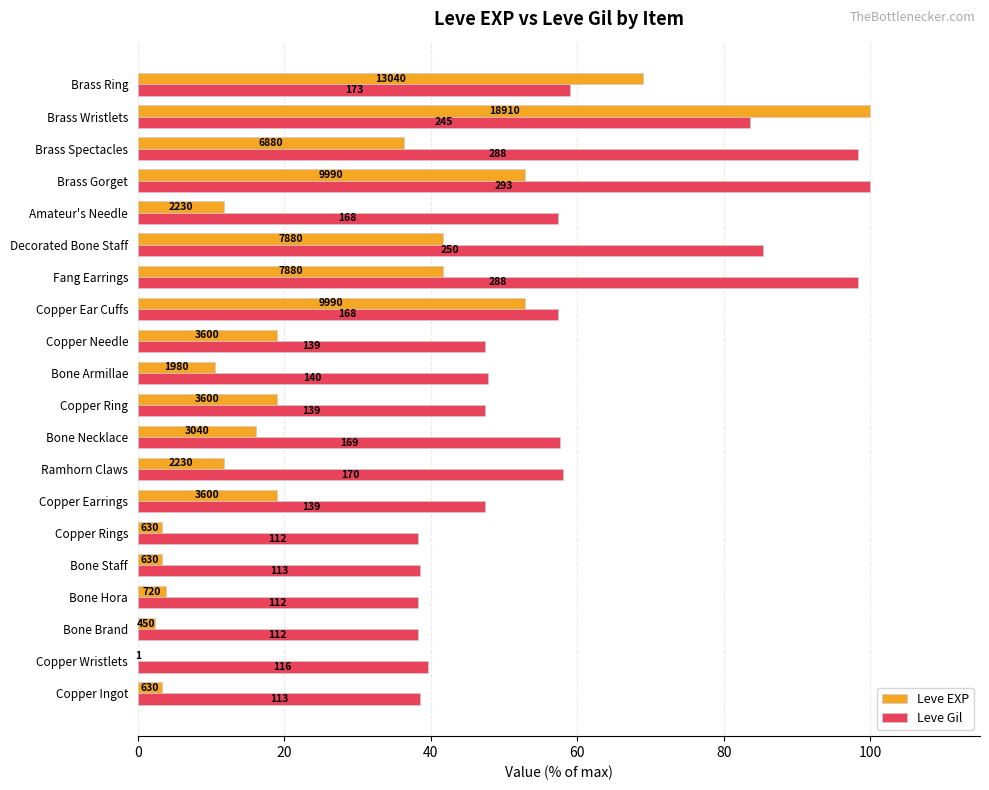

What are all the series names shown in the legend?

Leve EXP, Leve Gil